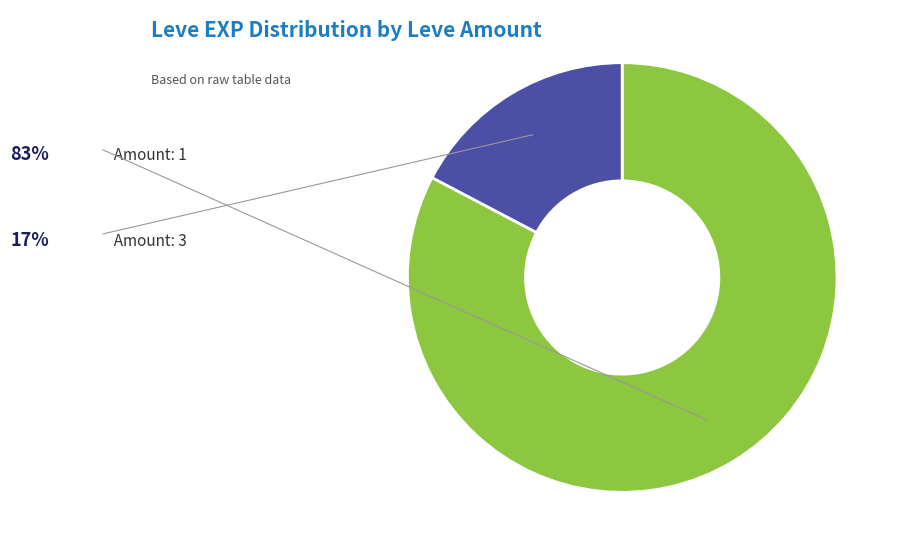

The 1 slice represents 11% of the pie. True or false?

False